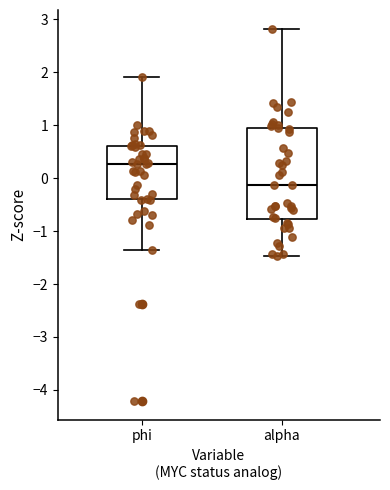

Reading left to right, read every box against the y-axis: the position of its median line, the range the box covers, and the ends of its whiskers. The values are not printed on the chart, so give them approximately, as read against the axis.

phi: median 0.3, box -0.4 to 0.6, whiskers -1.4 to 1.9
alpha: median -0.1, box -0.8 to 0.9, whiskers -1.5 to 2.8